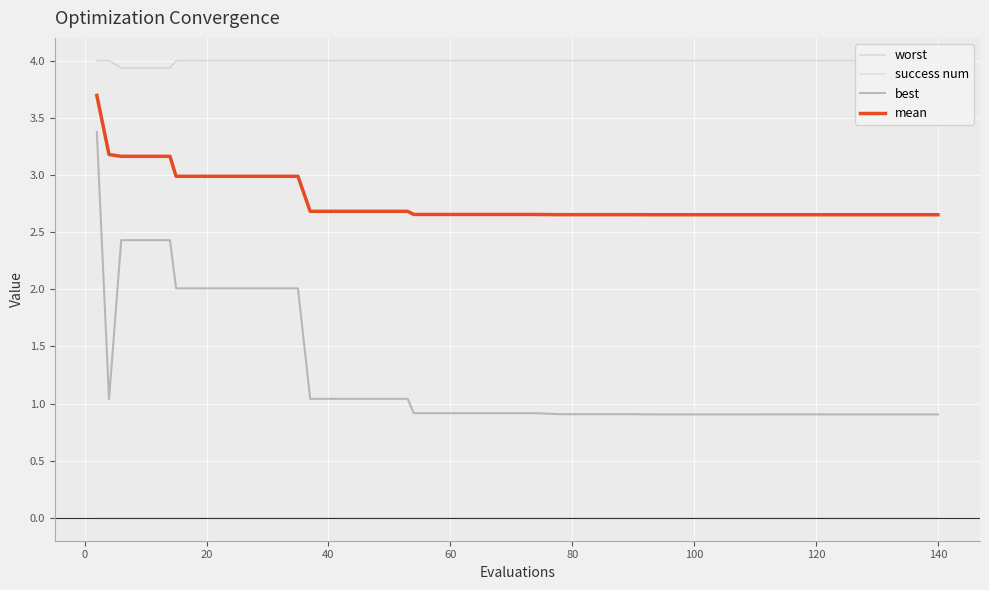

What are all the series names shown in the legend?

worst, success num, best, mean